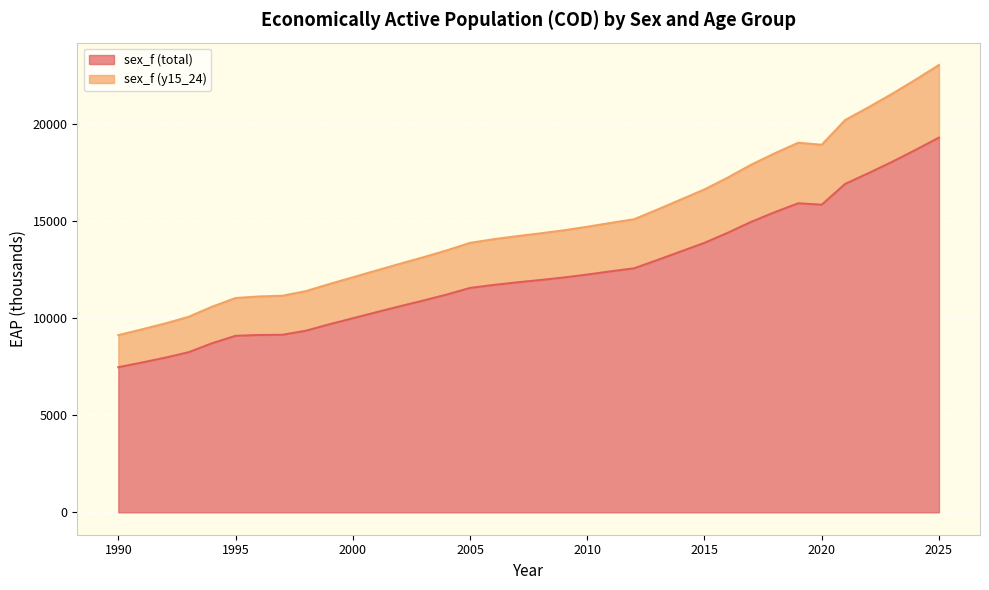

Reading right to left, what are all the values shown in this chart?

sex_f (total): 2025=19308.4	2024=18670.1	2023=18056.3	2022=17478.1	2021=16922.2	2020=15848.8	2019=15924.0	2018=15464.9	2017=14971.7	2016=14406.9	2015=13885.9	2014=13444.2	2013=13003.6	2012=12573.7	2011=12417.0	2010=12250.9	2009=12099.7	2008=11969.7	2007=11847.3	2006=11715.2	2005=11561.8	2004=11219.2	2003=10909.5	2002=10614.6	2001=10308.5	2000=9997.9	1999=9688.4	1998=9357.2	1997=9148.3	1996=9137.9	1995=9095.1	1994=8711.8	1993=8250.3	1992=7967.4	1991=7717.0	1990=7478.3
sex_f (y15_24): 2025=23048.4	2024=22290.1	2023=21561.3	2022=20873.1	2021=20212.2	2020=18937.8	2019=19042.0	2018=18499.9	2017=17916.7	2016=17251.9	2015=16637.9	2014=16119.2	2013=15603.6	2012=15101.7	2011=14912.0	2010=14712.9	2009=14531.7	2008=14374.7	2007=14228.3	2006=14070.2	2005=13883.8	2004=13494.2	2003=13139.5	2002=12802.6	2001=12456.5	2000=12107.9	1999=11763.4	1998=11397.2	1997=11158.3	1996=11122.9	1995=11042.1	1994=10595.8	1993=10073.3	1992=9731.8	1991=9424.5	1990=9130.8